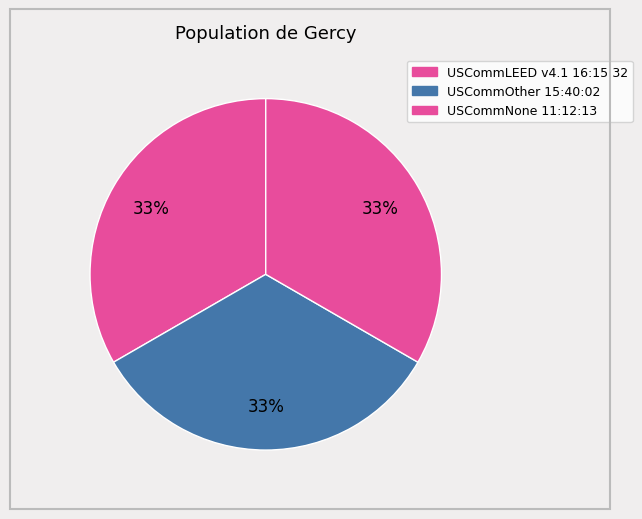

How many segments does this pie chart have?

3